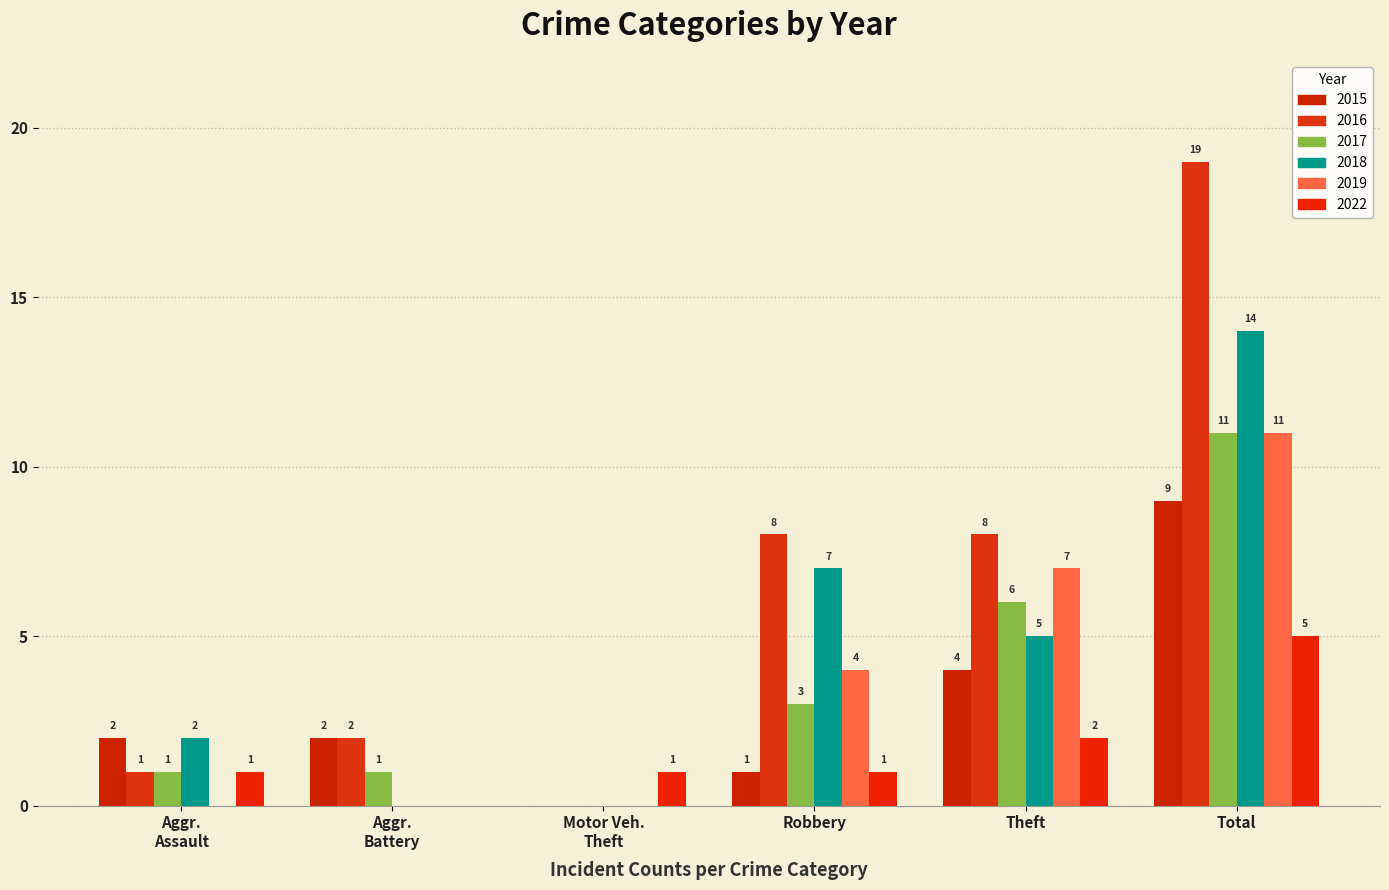

Is the value of 2015 at Theft greater than the value of 2018 at Robbery?

No